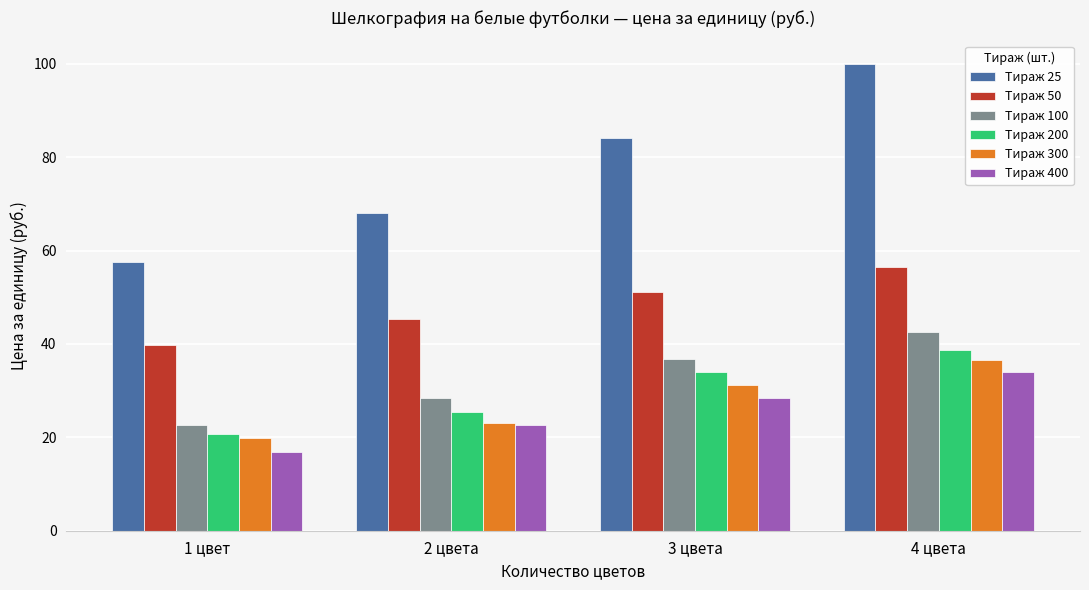

What is the total value across all series at 3 цвета?

265.2